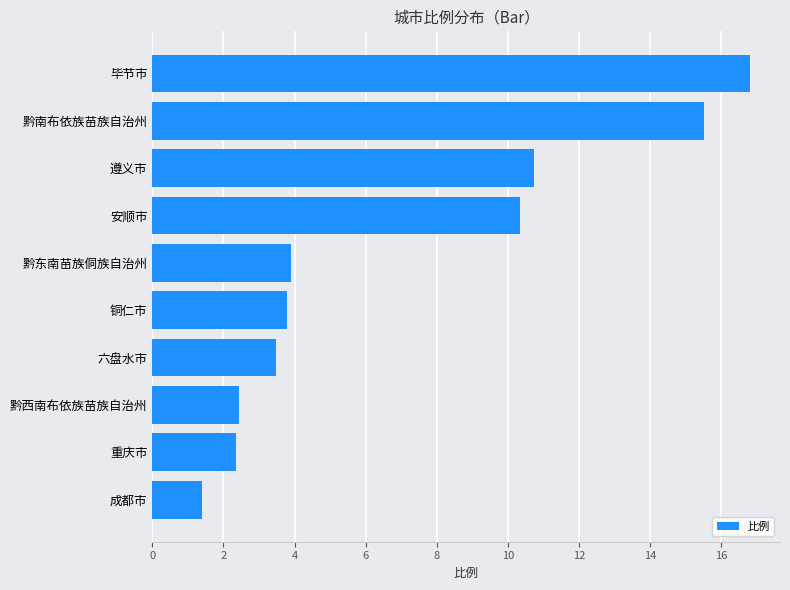

Is it true that the value at 六盘水市 is 3.5?

True